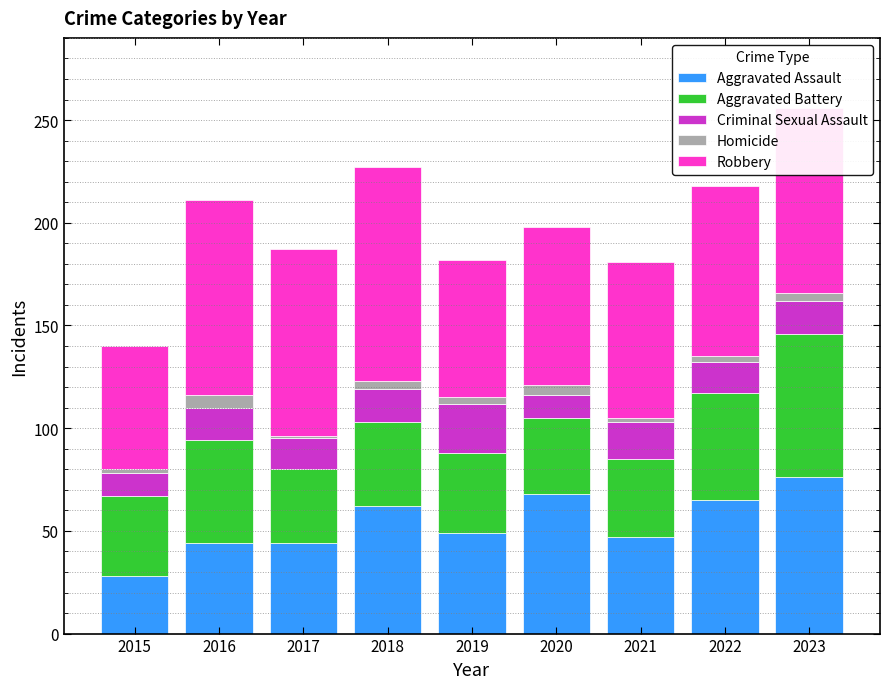

The value of Aggravated Assault at 2020 is 68. True or false?

True